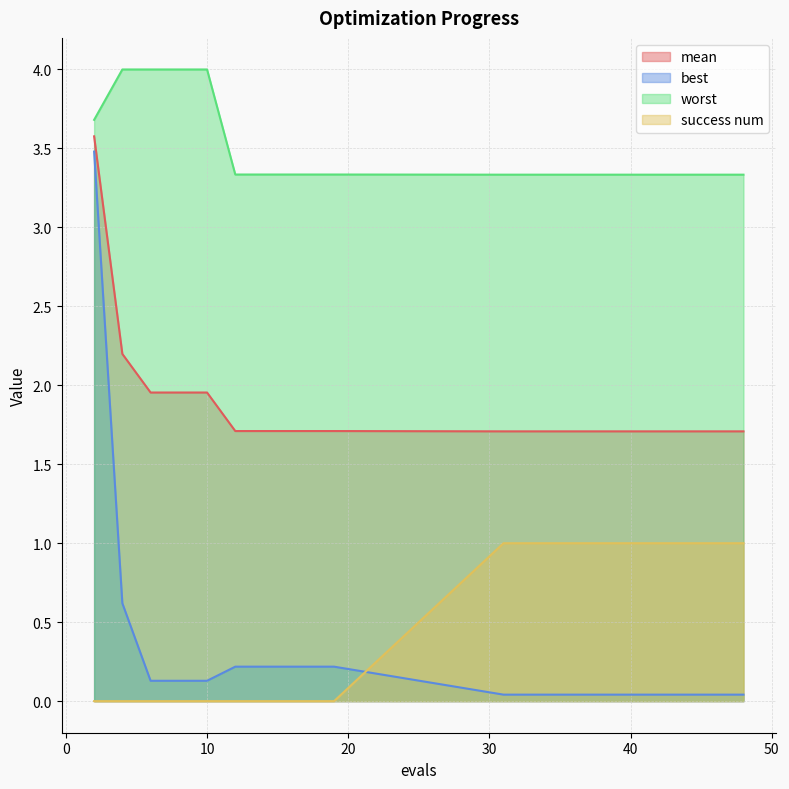

How many lines are shown in the chart?

4